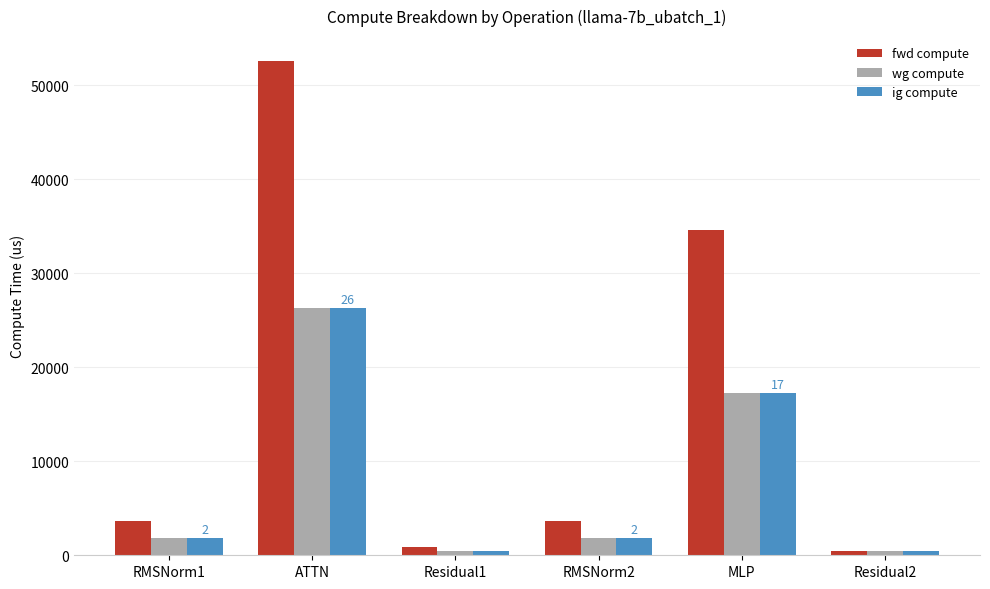

Which series has the largest total across all categories?

fwd compute